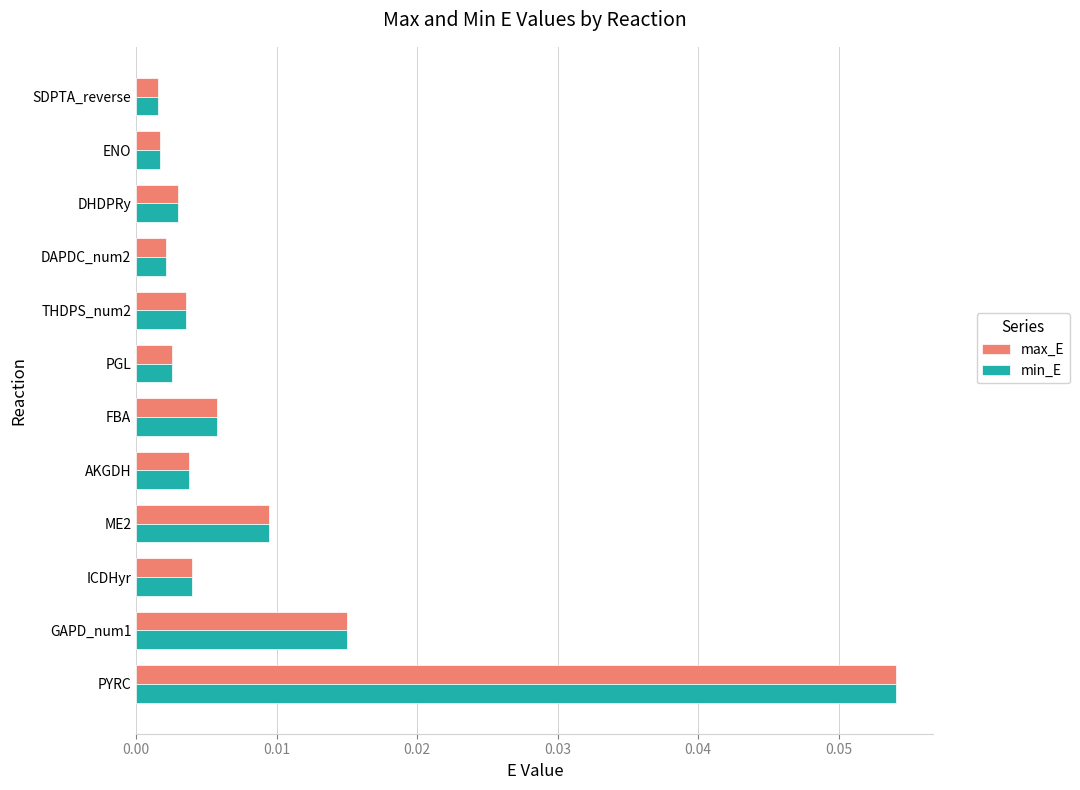

Is the value of max_E at FBA greater than the value of min_E at GAPD_num1?

No